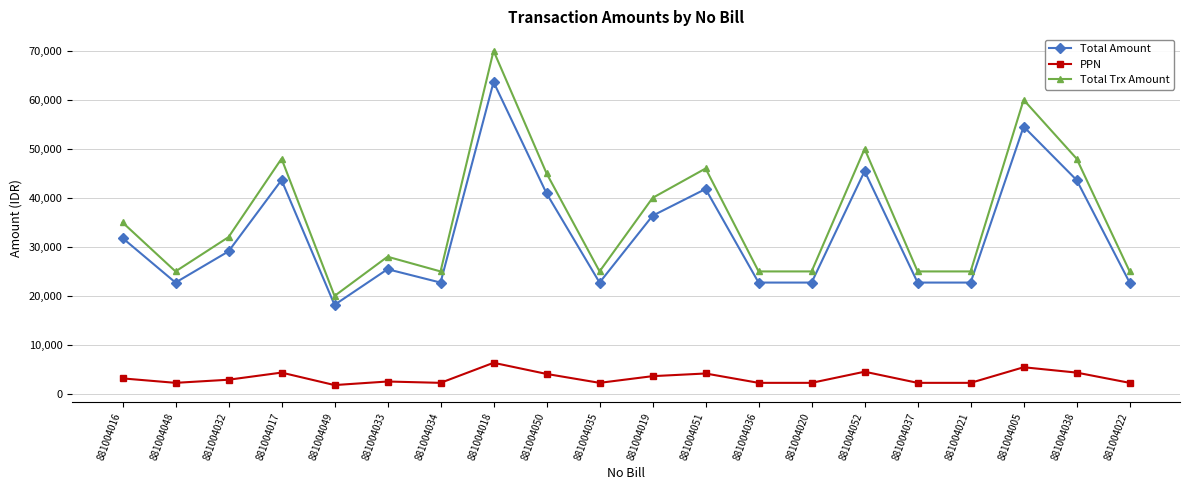

True or false: Total Trx Amount has more than 2 points higher than both neighbors.

True